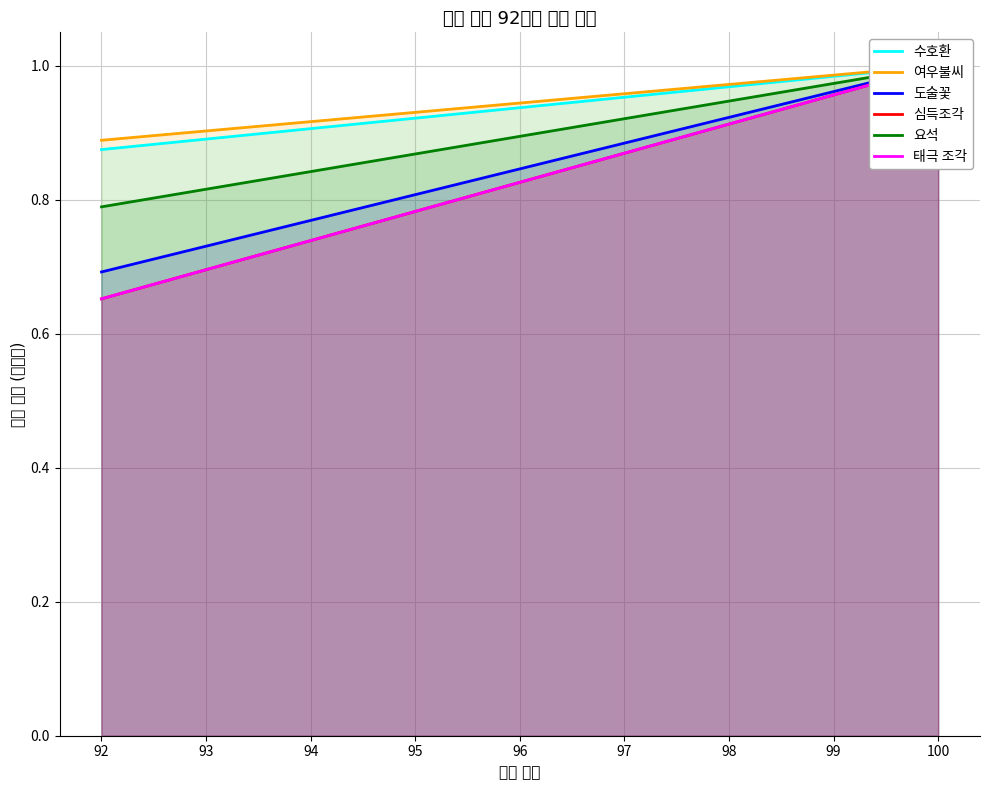

What is the difference between the 여우불씨 values at 98 and 94?

0.1